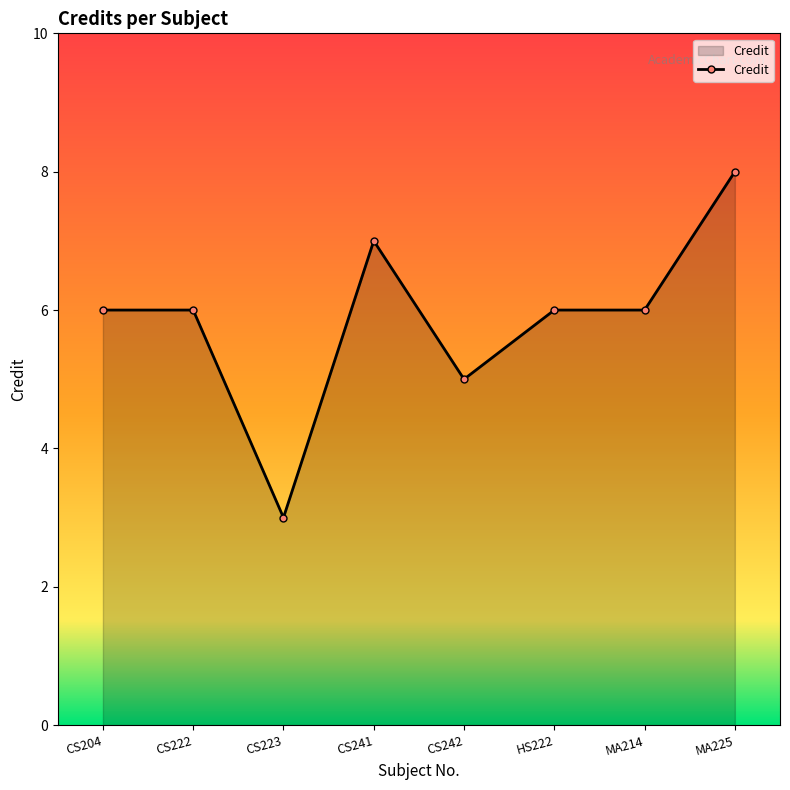

How many values are between 6 and 7?

5